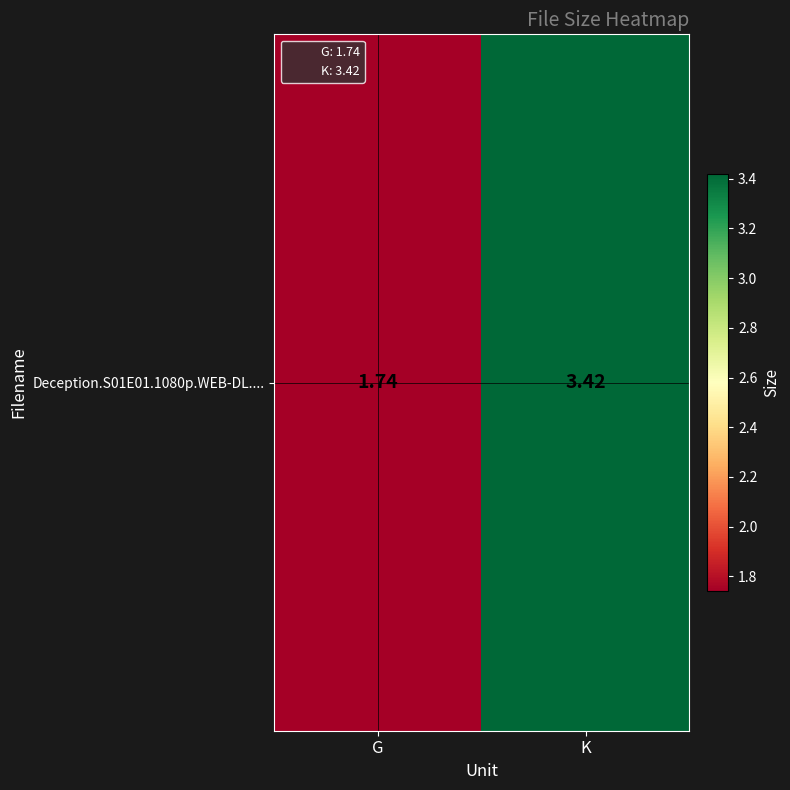

The value at K is 3.4. True or false?

True